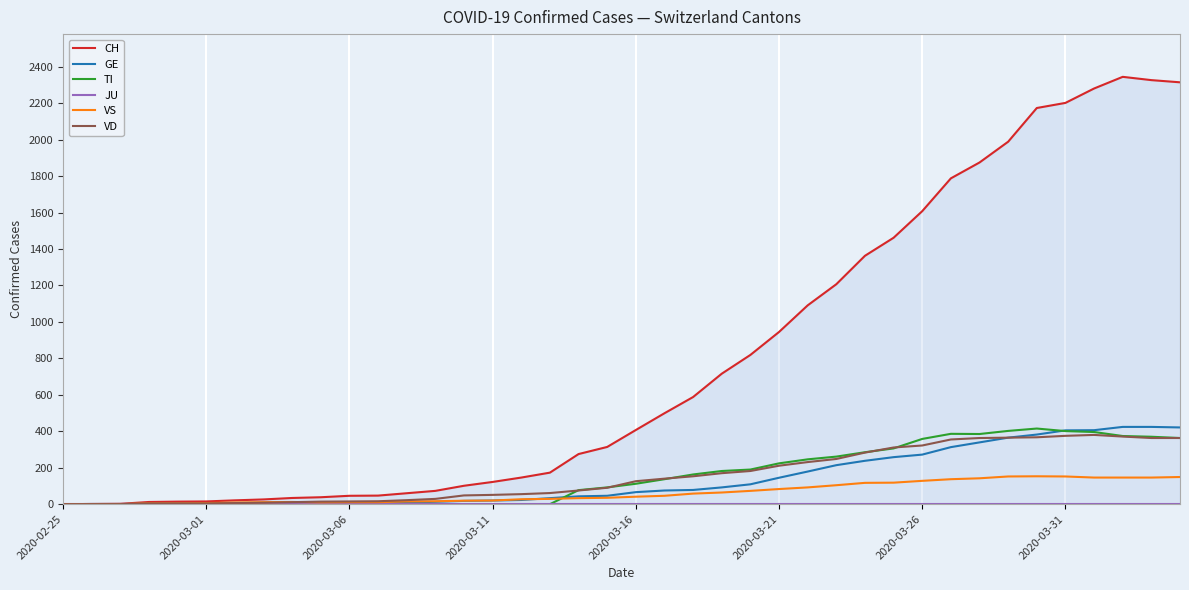

Where does the TI series first go above 112?

21